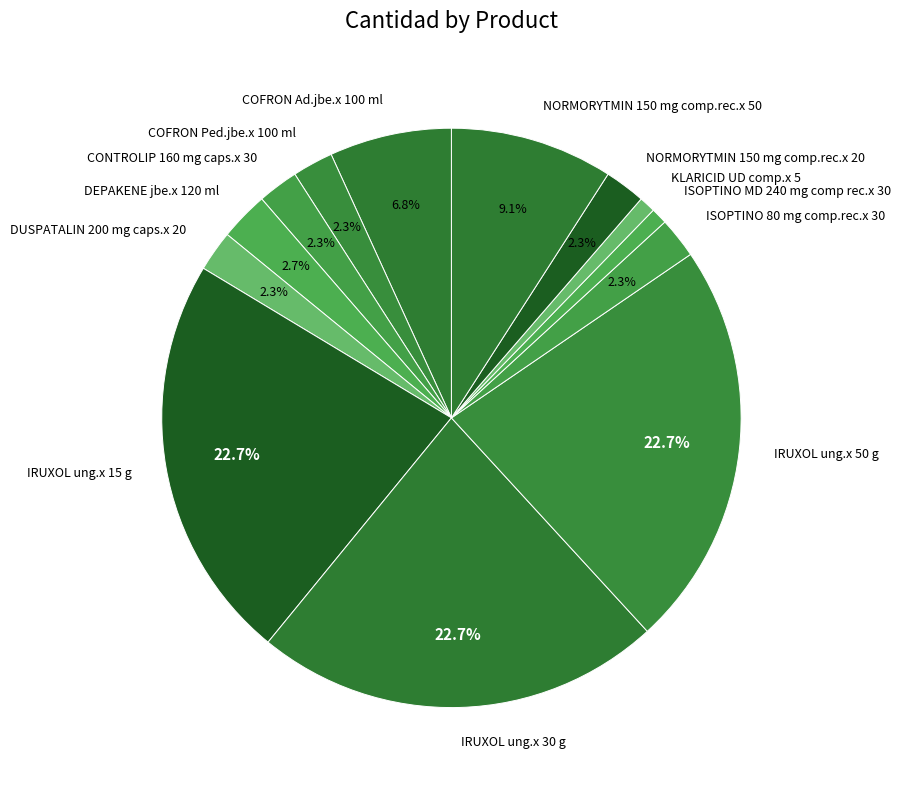

Count the number of slices in the pie.

13